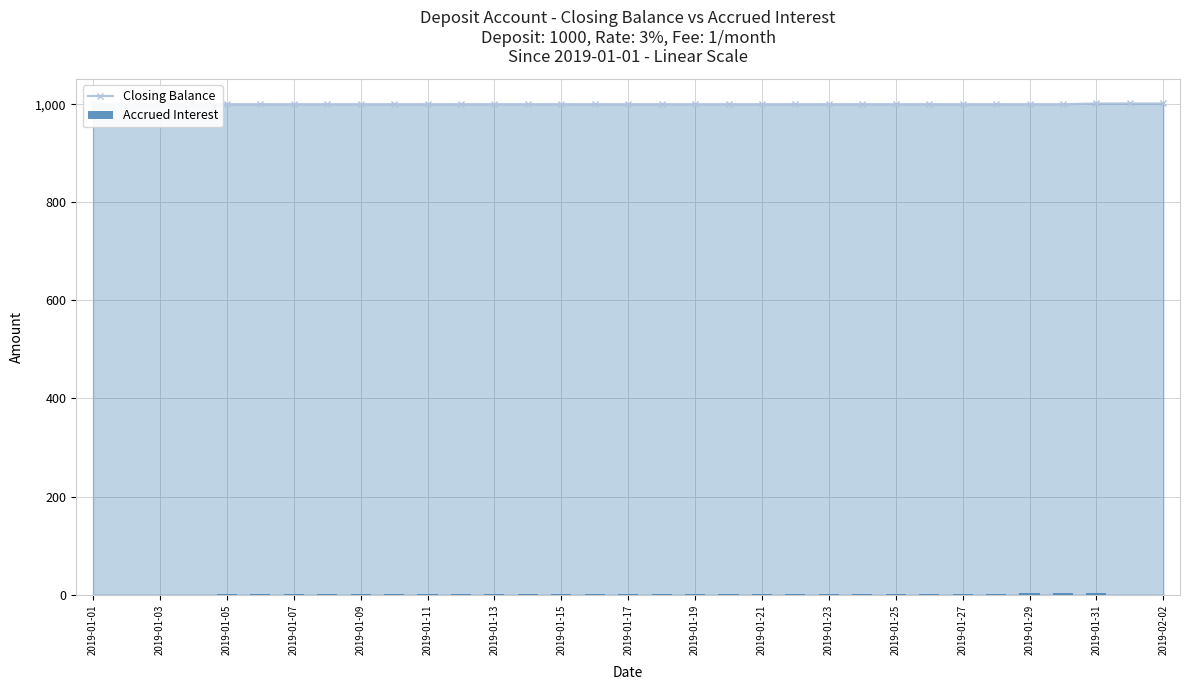

What is the minimum value for Closing Balance?

1000.0